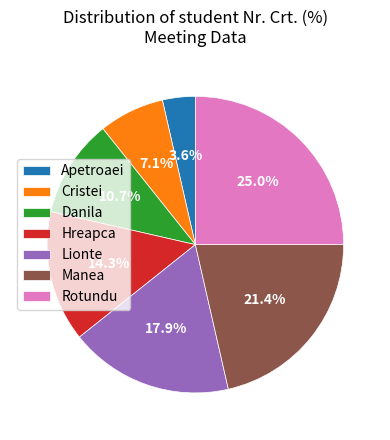

What is the largest slice in the pie chart?

Rotundu